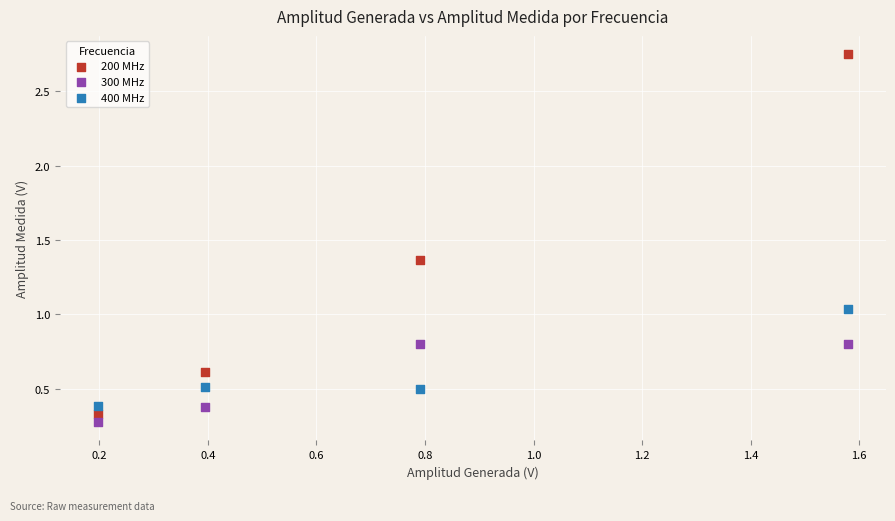

Across all data points, what is the average Y value?

0.8